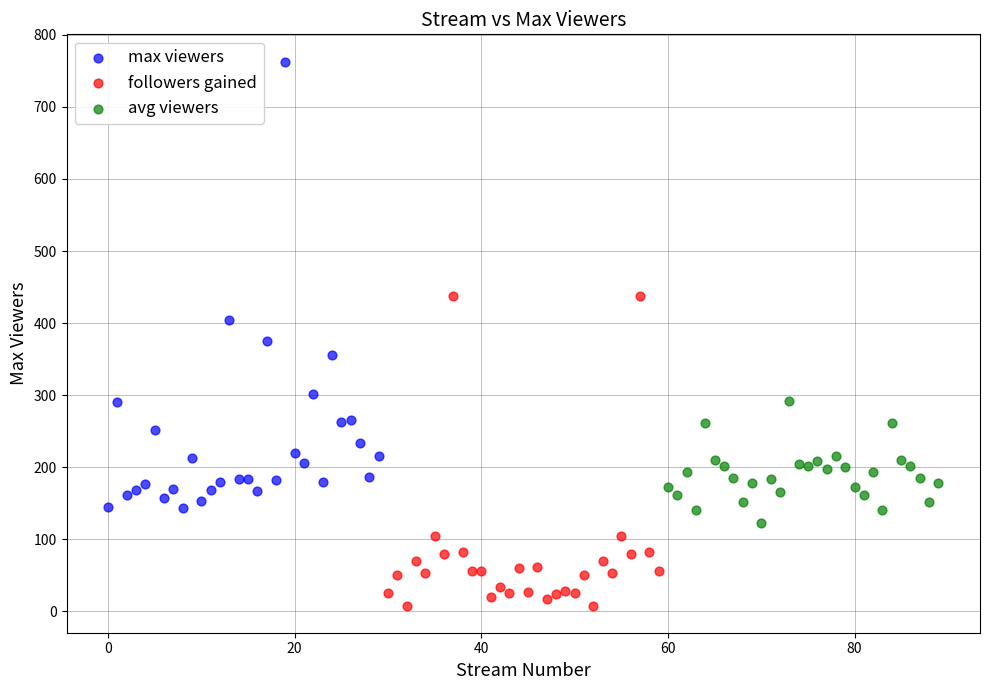

Which series has the largest Y range (max minus min)?

max viewers